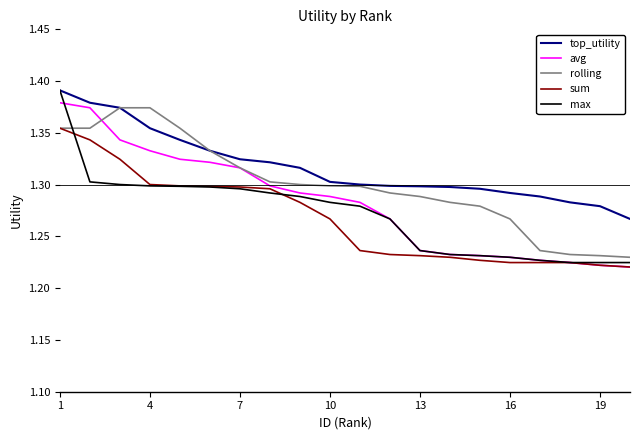

Which series has the largest total across all categories?

top_utility